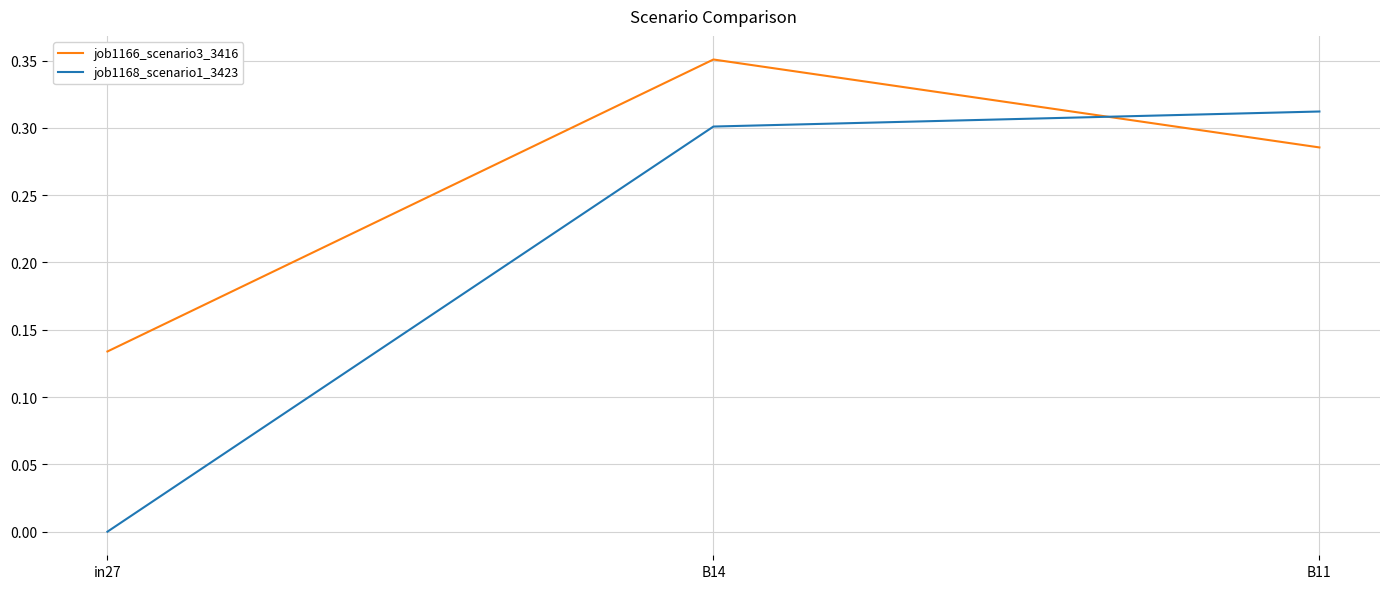

Rank the series by their maximum value, from lowest to highest.

job1168_scenario1_3423, job1166_scenario3_3416